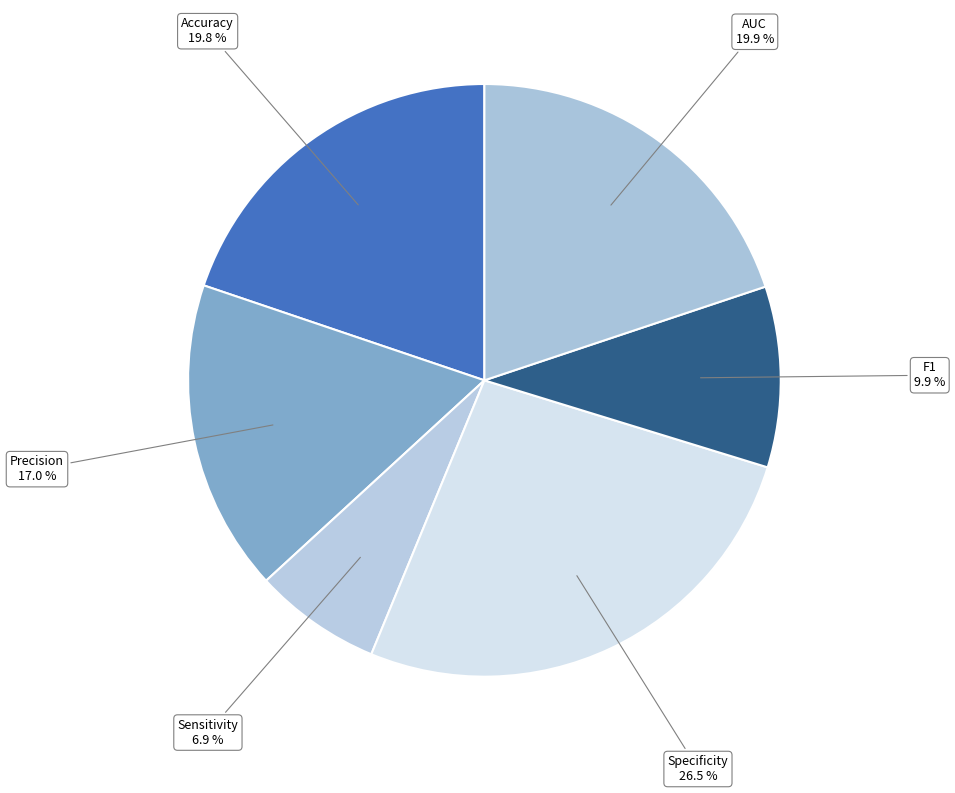

To the nearest percent, what is the difference between the Specificity and Accuracy slice percentages?

7%